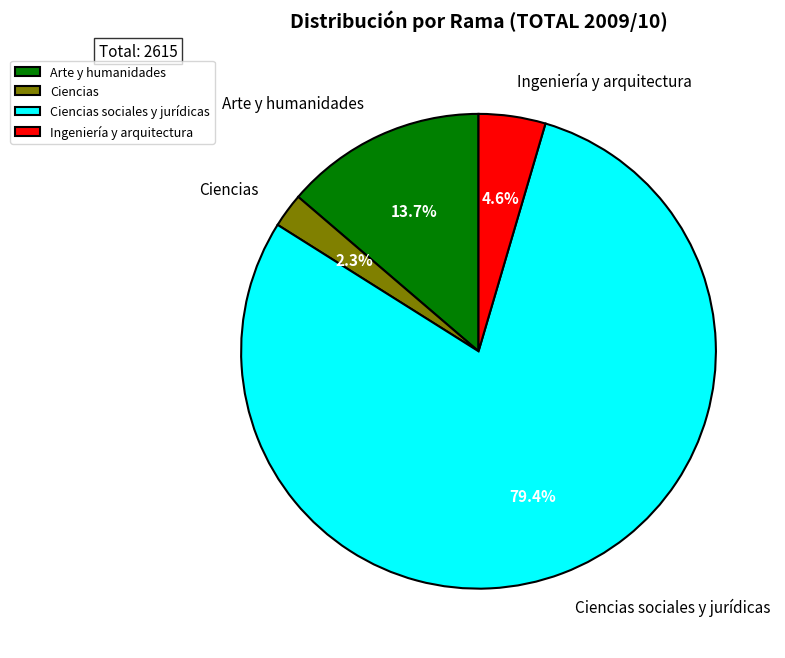

Does Ingeniería y arquitectura account for over 50% of the chart?

No